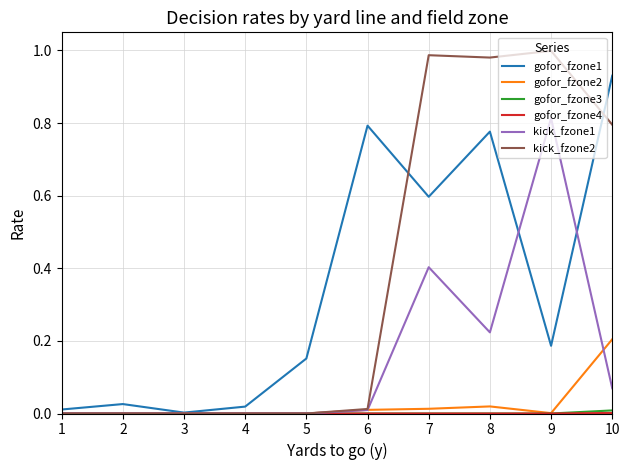

Is the value of gofor_fzone2 at 10 greater than the value of kick_fzone1 at 7?

No